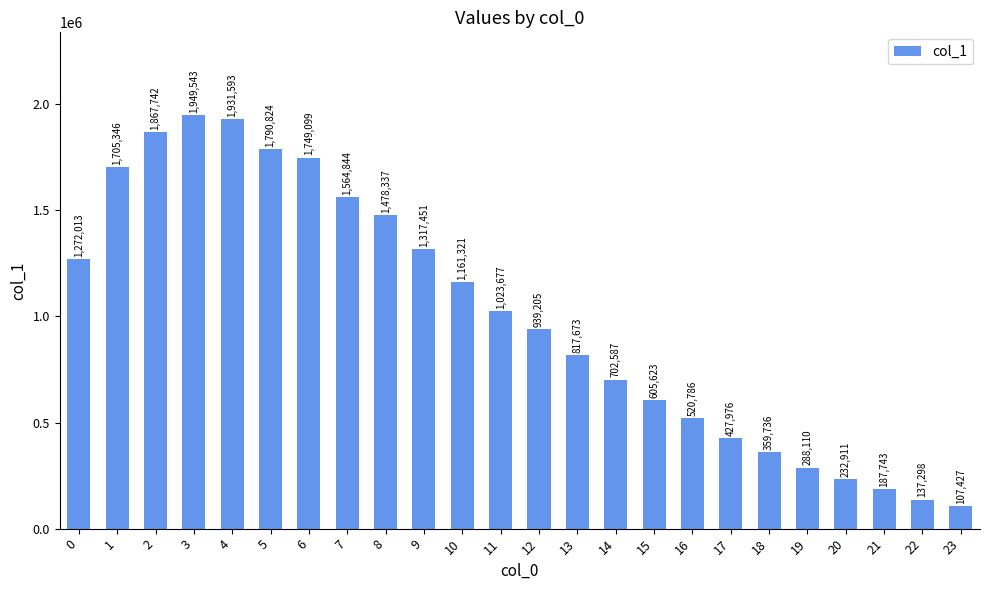

Approximately how many times larger is the value at 10 compared to 19?

4.0